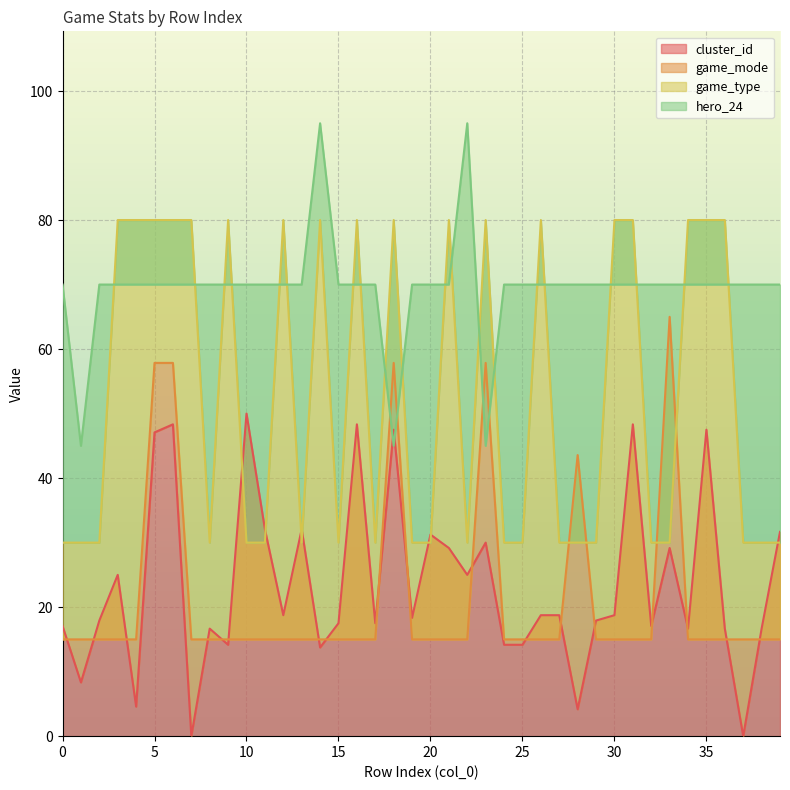

After their last crossing, which series has the higher values: game_type or cluster_id?

cluster_id